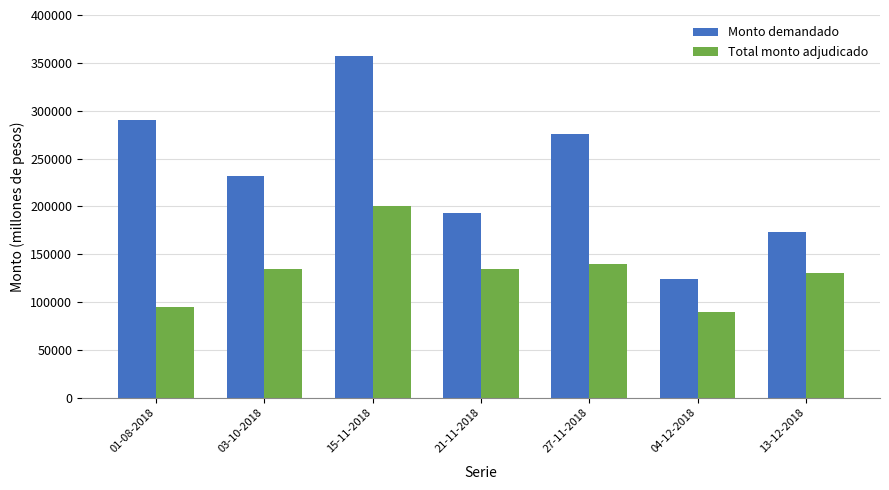

What is the spread (max minus min) of values at 15-11-2018?

157400